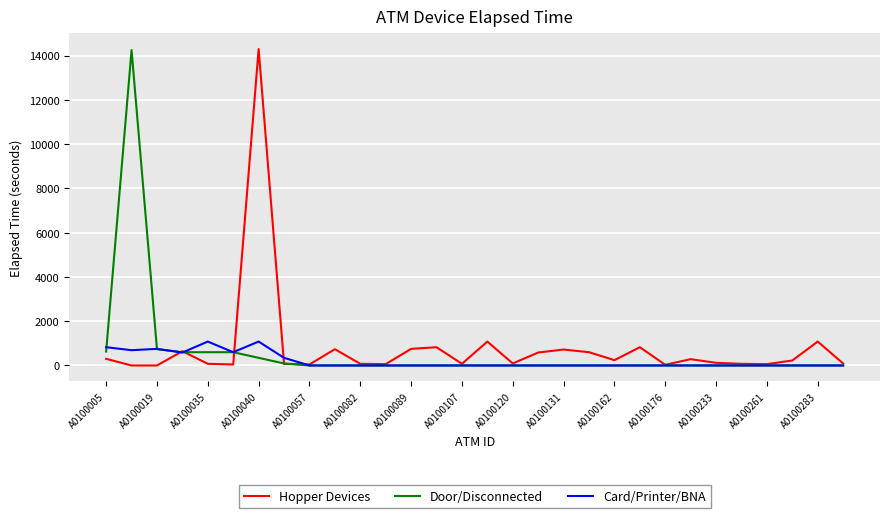

Which series has the largest total across all categories?

Hopper Devices